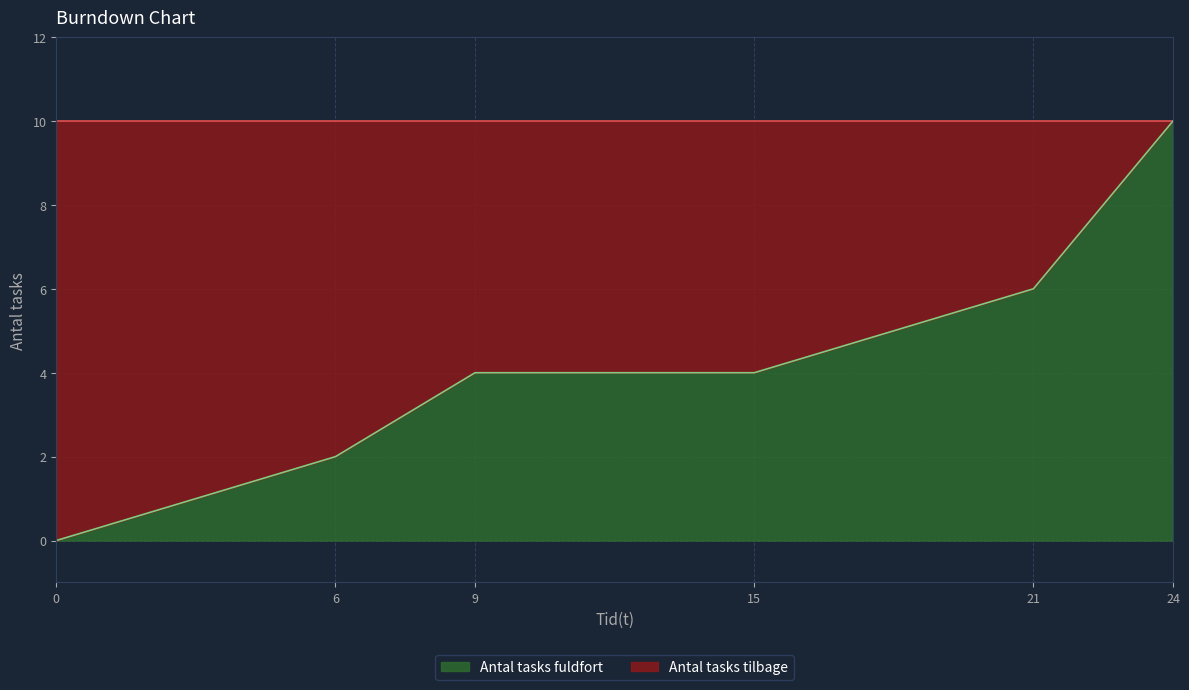

True or false: there are more than 2 points higher than both neighbors.

False